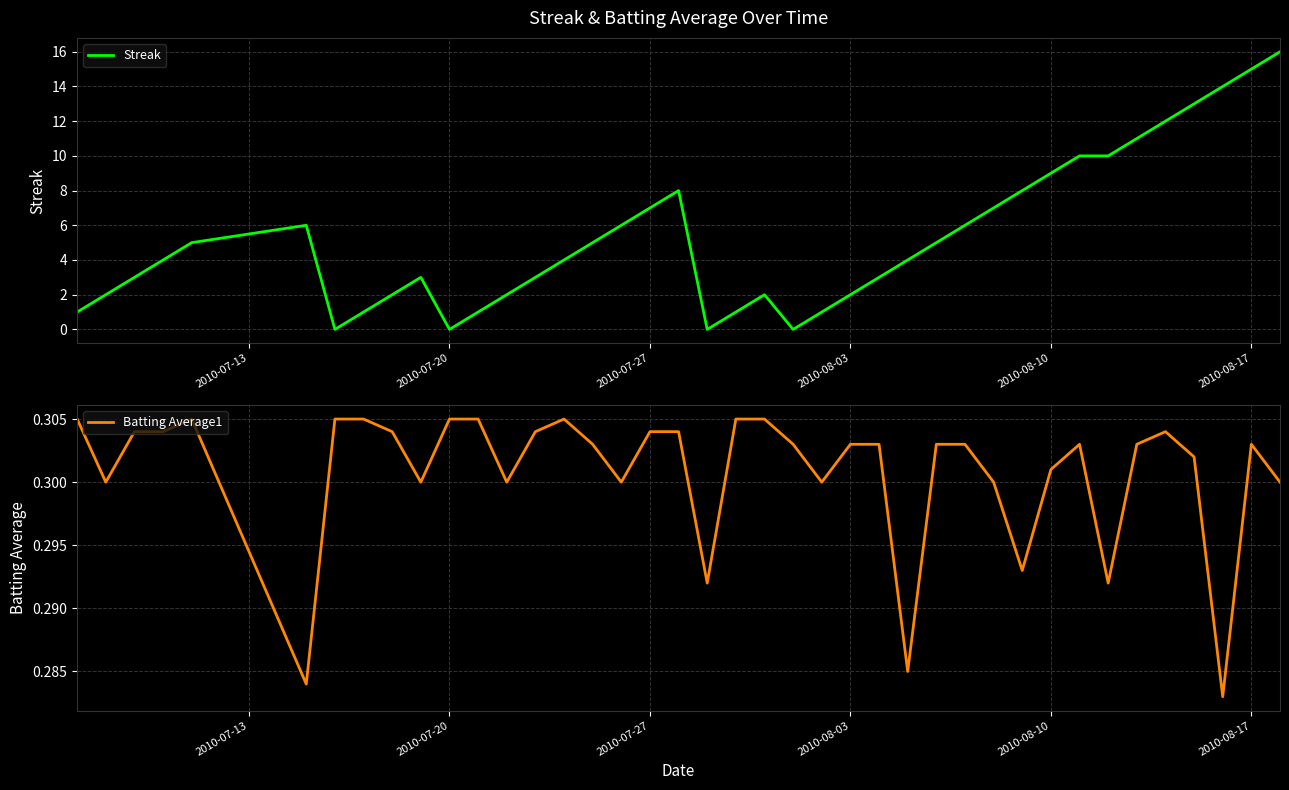

How many lines are shown in the chart?

2